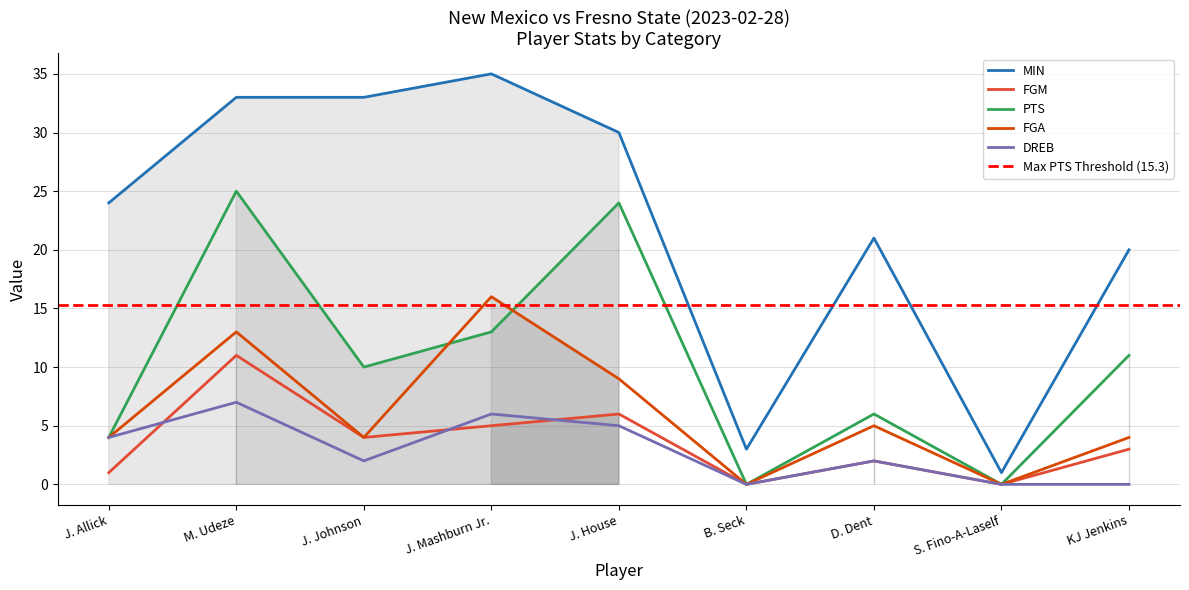

Is it true that FGA equals -11 at S. Fino-A-Laself?

False